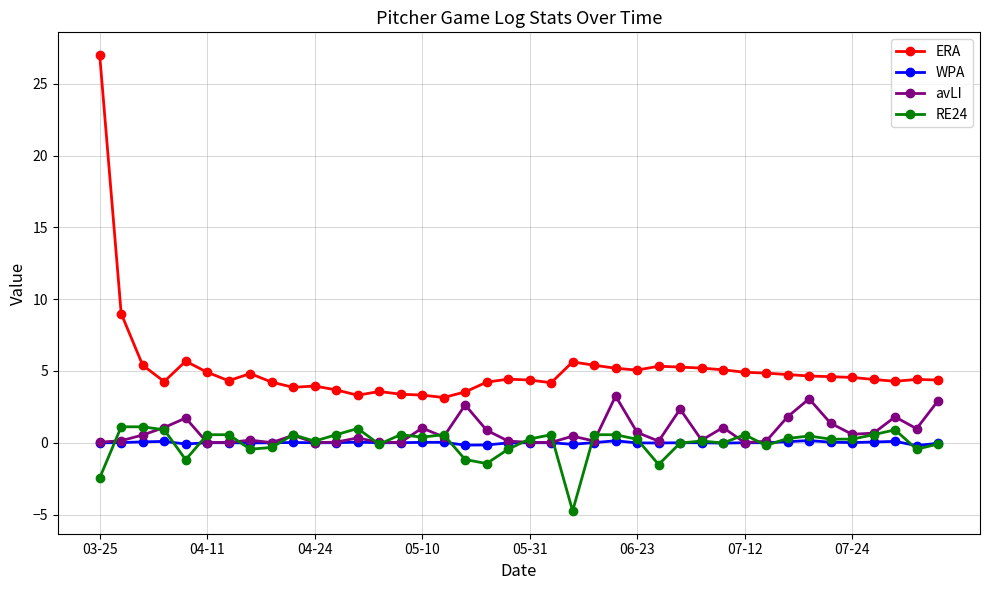

What is the value of the avLI point at the 26th from the left?

0.7